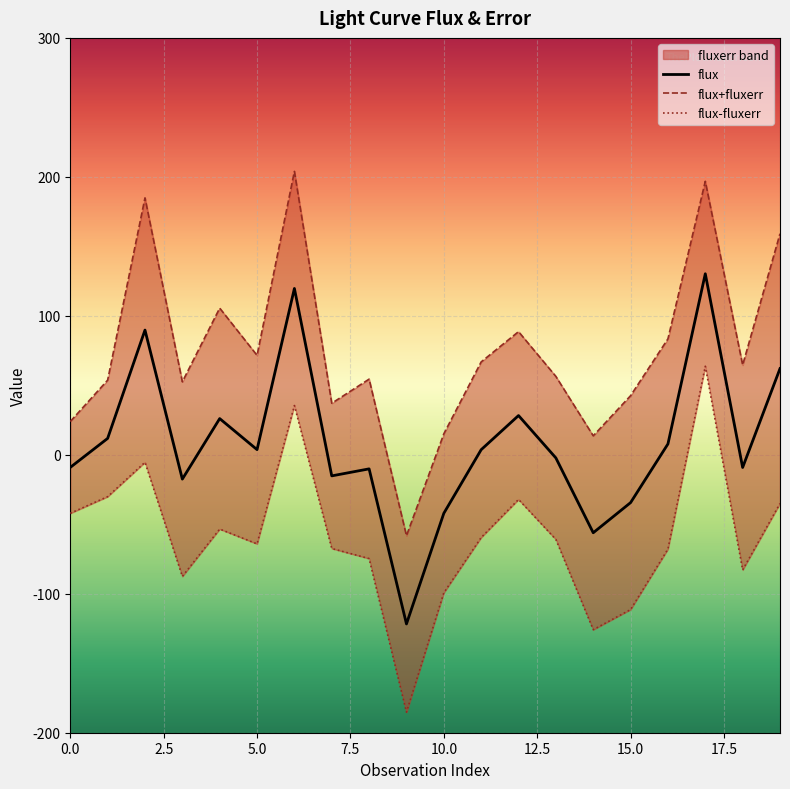

Reading left to right, transcribe all the data shown in this chart.

flux: -9.1	11.8	89.7	-17.5	26.0	3.7	119.7	-15.2	-10.1	-121.7	-42.1	3.7	28.2	-2.3	-56.1	-34.4	7.8	130.3	-9.1	62.0
flux+fluxerr: 24.0	53.7	184.9	52.5	105.5	71.5	203.9	37.1	54.4	-58.2	15.1	66.8	88.6	56.4	13.6	42.5	83.4	196.8	64.6	159.1
flux-fluxerr: -42.1	-30.1	-5.4	-87.5	-53.5	-64.1	35.4	-67.4	-74.7	-185.2	-99.3	-59.5	-32.1	-60.9	-125.9	-111.4	-67.8	63.7	-82.8	-35.0